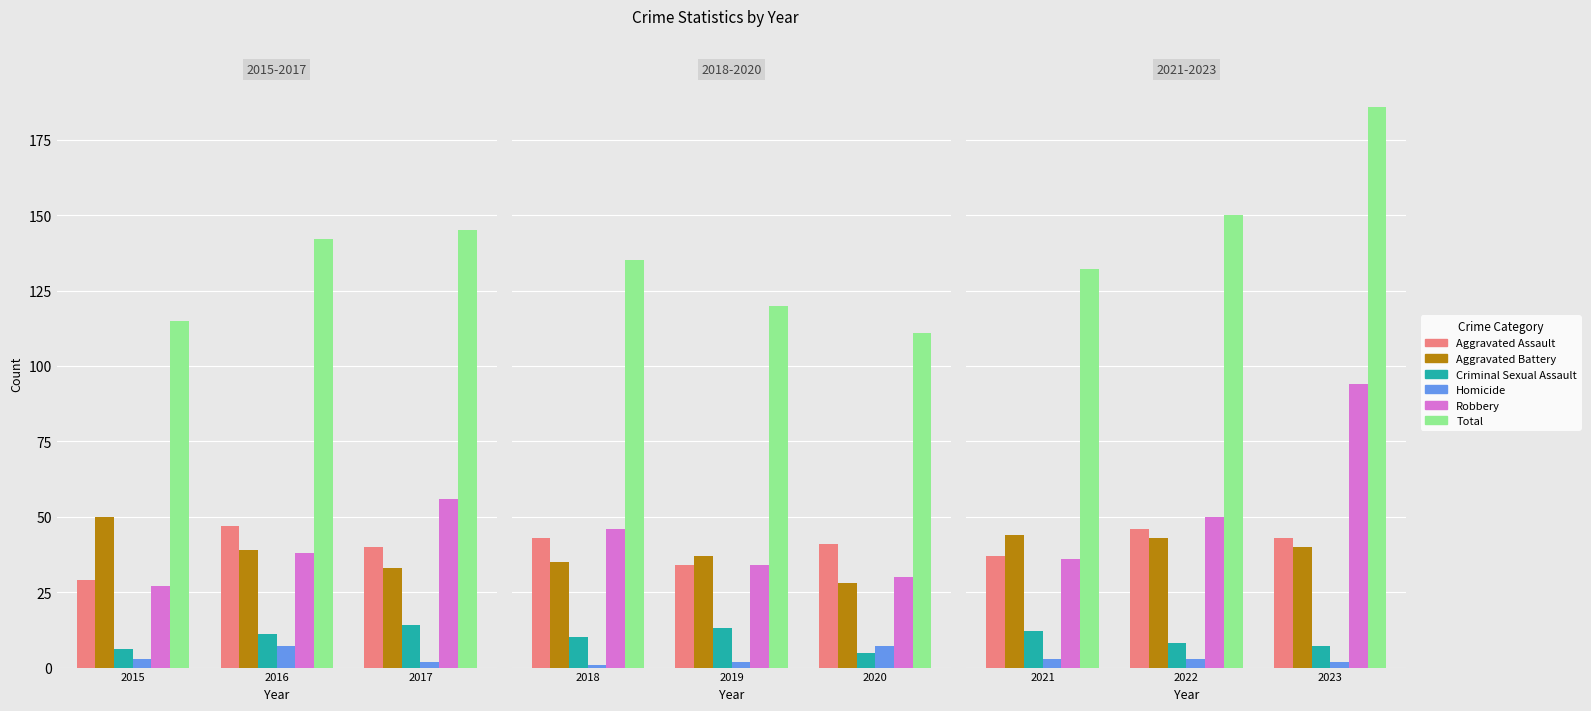

Which series has the largest total across all categories?

Total